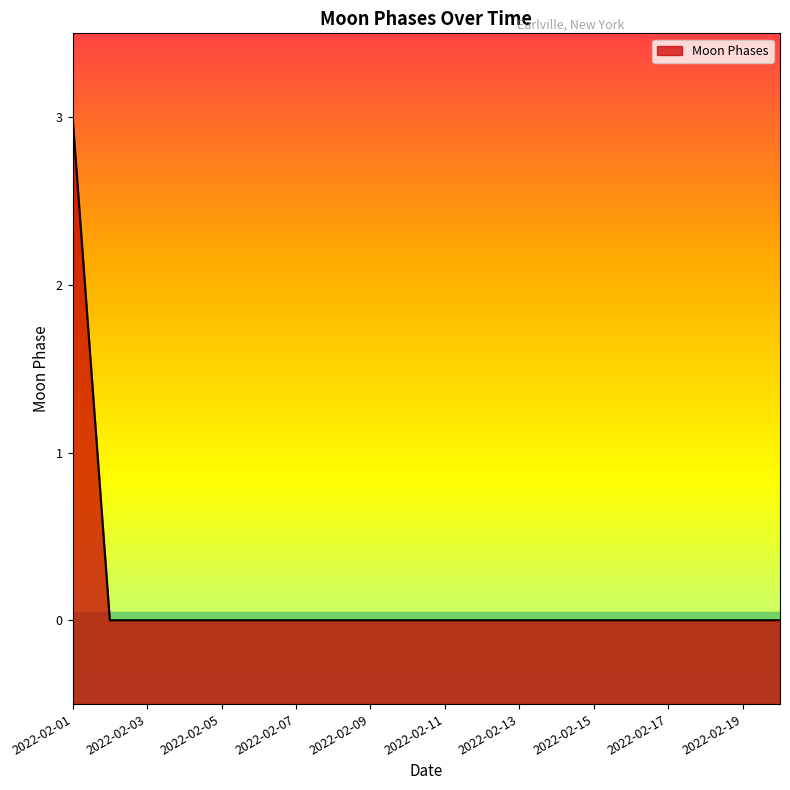

Does the chart have visible grid lines?

No